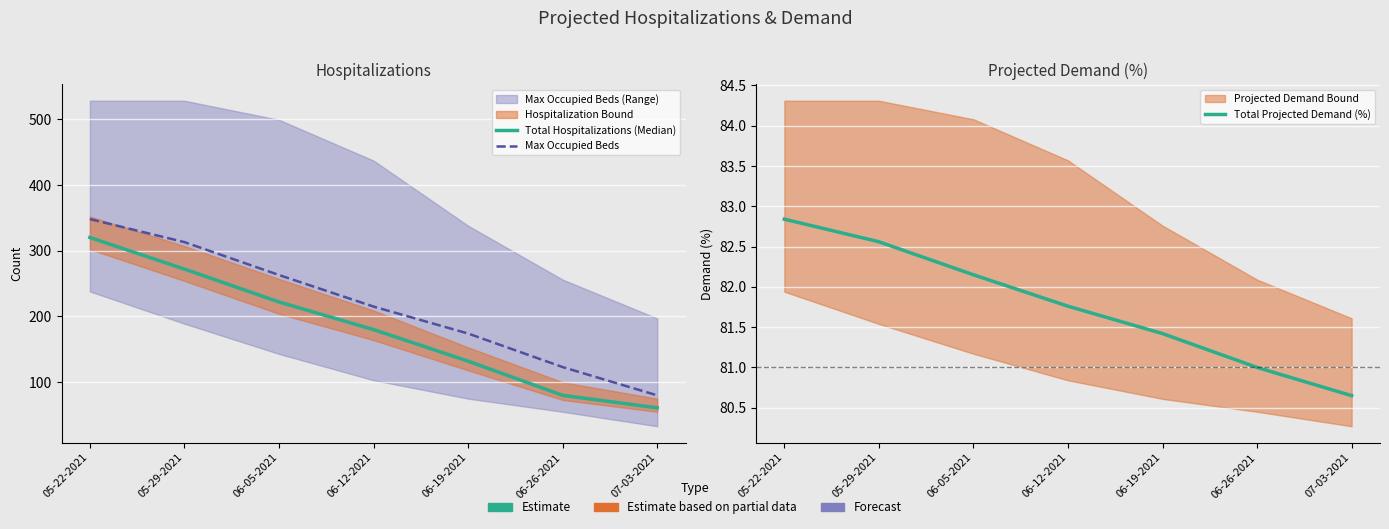

Reading left to right, list all the values displayed in this chart.

Total Hospitalizations (Median): 320.0	272.0	222.0	180.0	132.0	80.0	61.0
Max Occupied Beds: 348.0	313.0	263.0	215.0	174.0	123.0	80.0
Total Projected Demand (%): 82.8	82.6	82.2	81.8	81.4	81.0	80.7